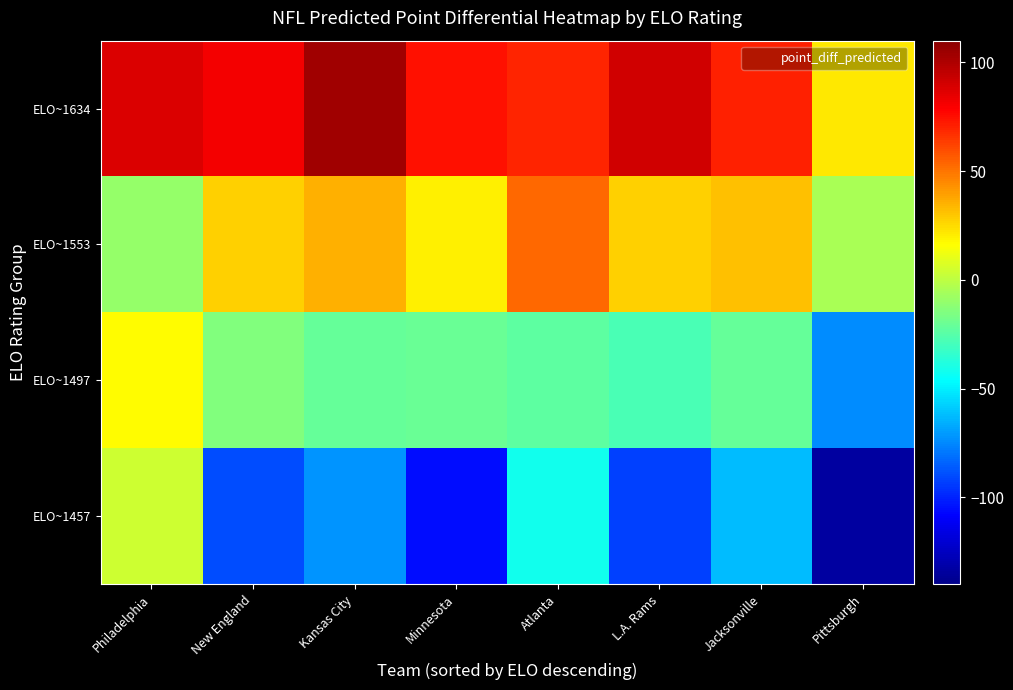

Reading left to right, transcribe all the data shown in this chart.

ELO~1634: Philadelphia=88.5	New England=81.2	Kansas City=103.6	Minnesota=73.9	Atlanta=69.4	L.A. Rams=91.2	Jacksonville=70.2	Pittsburgh=21.3
ELO~1553: Philadelphia=-9.6	New England=27.9	Kansas City=35.7	Minnesota=19.5	Atlanta=53.3	L.A. Rams=27.1	Jacksonville=31.7	Pittsburgh=-4.8
ELO~1497: Philadelphia=16.4	New England=-14.3	Kansas City=-21.6	Minnesota=-20.6	Atlanta=-23.2	L.A. Rams=-28.5	Jacksonville=-21.0	Pittsburgh=-73.8
ELO~1457: Philadelphia=4.0	New England=-89.3	Kansas City=-71.8	Minnesota=-105.7	Atlanta=-41.9	L.A. Rams=-92.2	Jacksonville=-62.7	Pittsburgh=-133.7